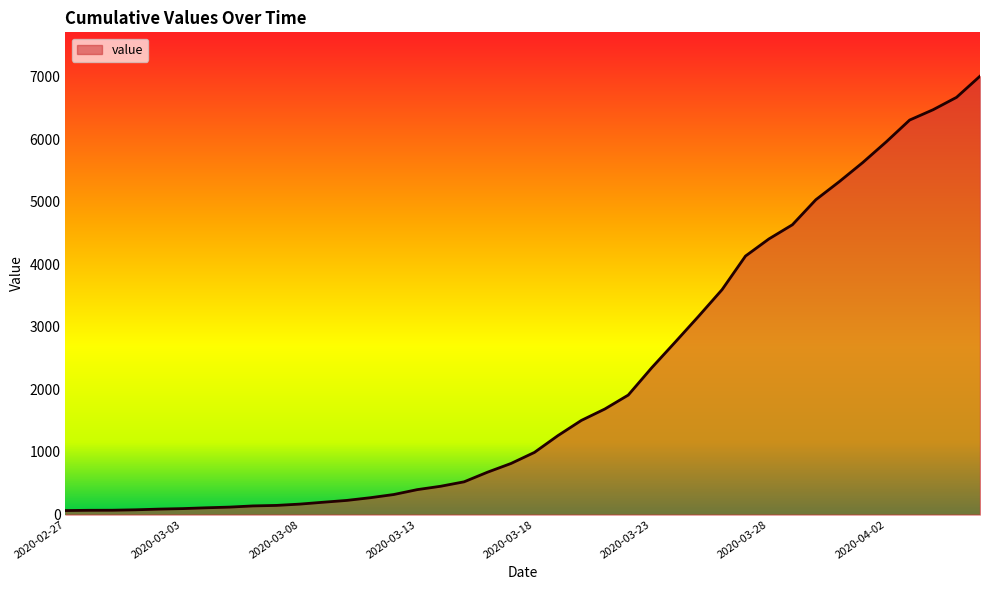

What is the difference between the maximum and minimum values?

6940